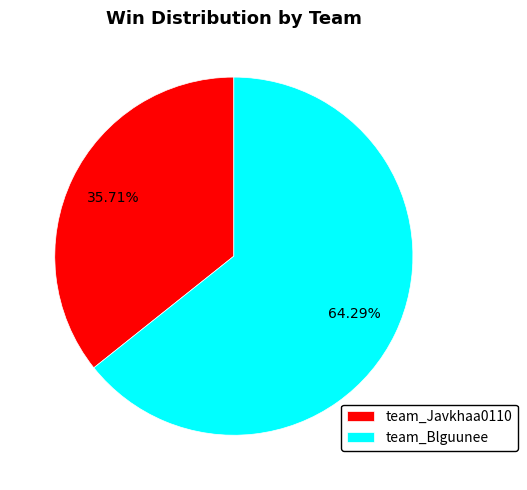

Is there a majority slice in this chart?

Yes